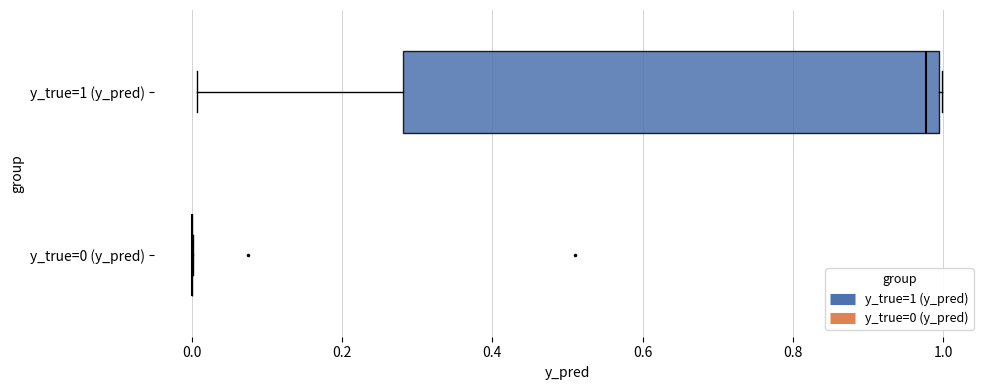

Which box is the widest, from its left edge to its right edge?

y_true=1 (y_pred)